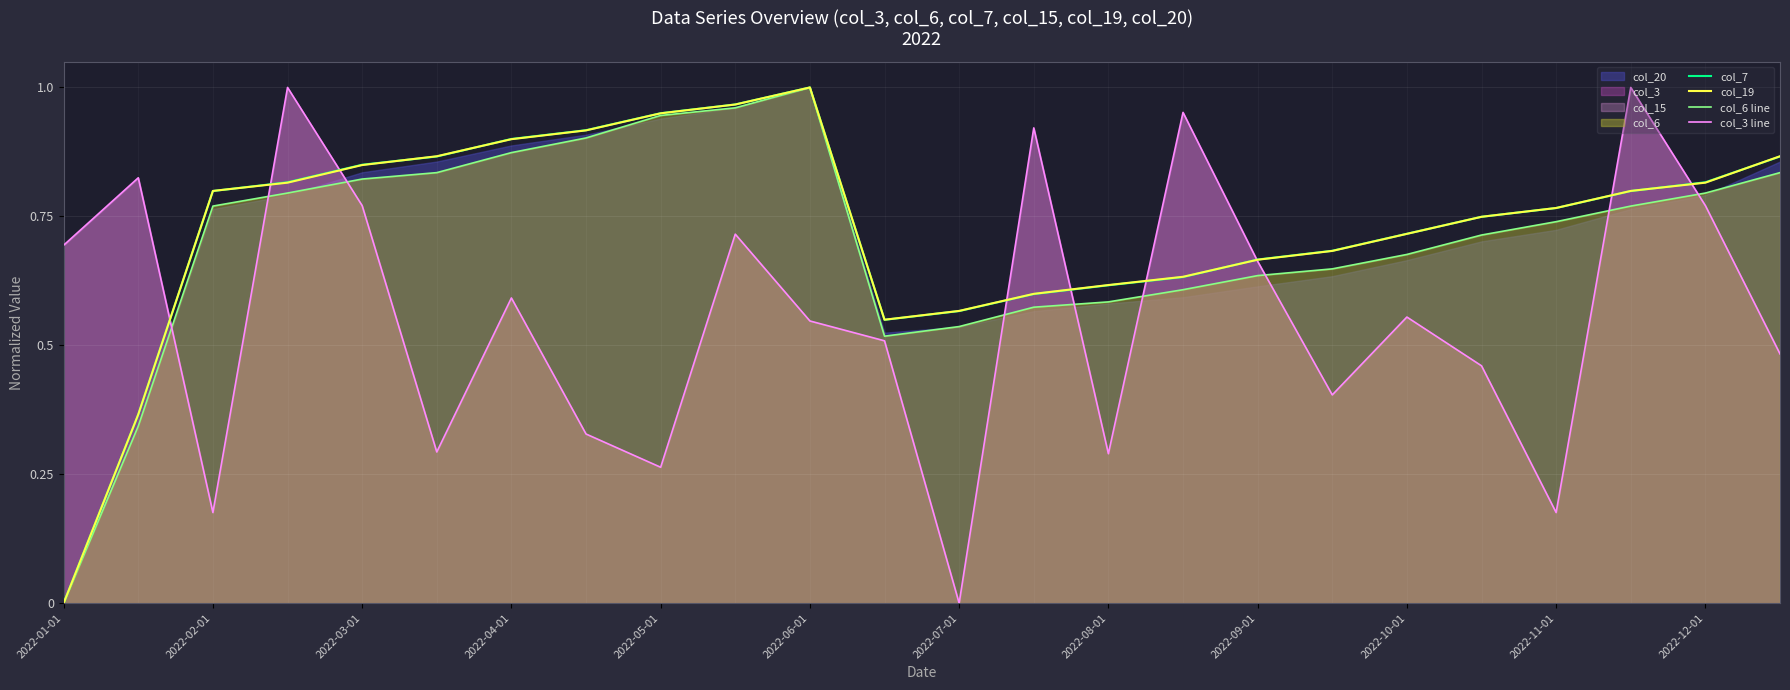

The value of col_3 line at 2022-08-01 is 0.3. True or false?

True